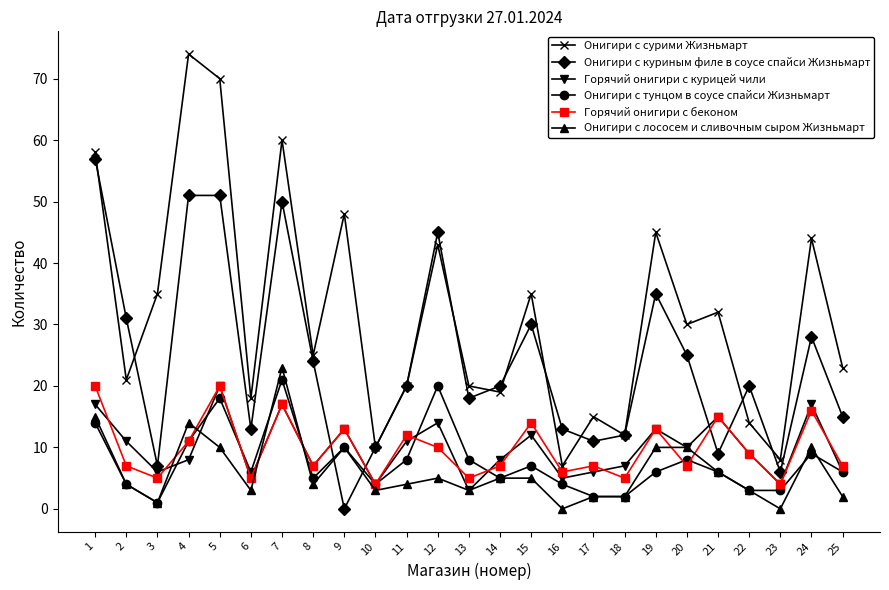

Reading left to right, list all the values displayed in this chart.

Онигири с сурими Жизньмарт: 58	21	35	74	70	18	60	25	48	10	20	43	20	19	35	7	15	12	45	30	32	14	8	44	23
Онигири с куриным филе в соусе спайси Жизньмарт: 57	31	7	51	51	13	50	24	0	10	20	45	18	20	30	13	11	12	35	25	9	20	6	28	15
Горячий онигири с курицей чили: 17	11	6	8	20	5	17	7	13	4	11	14	3	8	12	5	6	7	13	10	15	9	4	17	6
Онигири с тунцом в соусе спайси Жизньмарт: 14	4	1	11	18	6	21	5	10	4	8	20	8	5	7	4	2	2	6	8	6	3	3	9	6
Горячий онигири с беконом: 20	7	5	11	20	5	17	7	13	4	12	10	5	7	14	6	7	5	13	7	15	9	4	16	7
Онигири с лососем и сливочным сыром Жизньмарт: 15	4	1	14	10	3	23	4	10	3	4	5	3	5	5	0	2	2	10	10	6	3	0	10	2